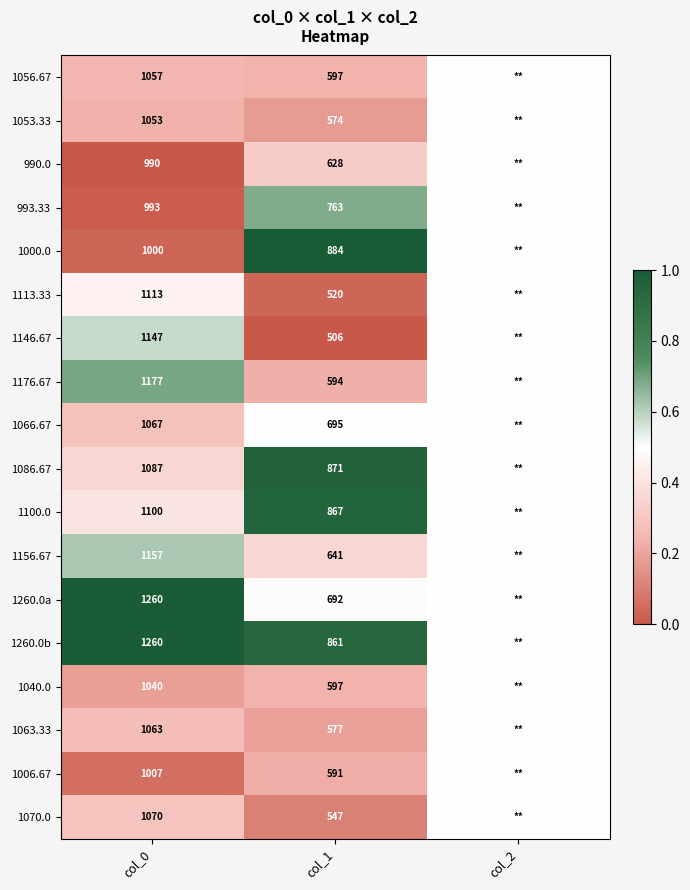

What is the sum of the 1100.0 values at col_1 and col_0?

1967.0